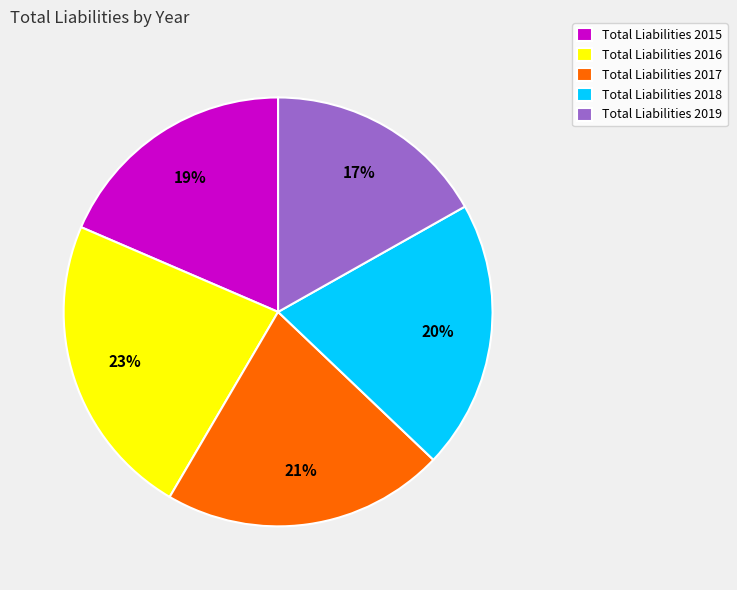

Approximately how many times larger is the value at Total Liabilities 2016 compared to Total Liabilities 2019?

1.4